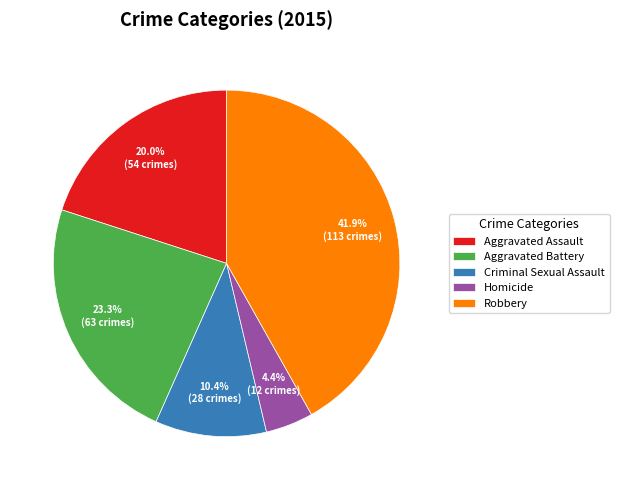

Which slice is the largest?

Robbery